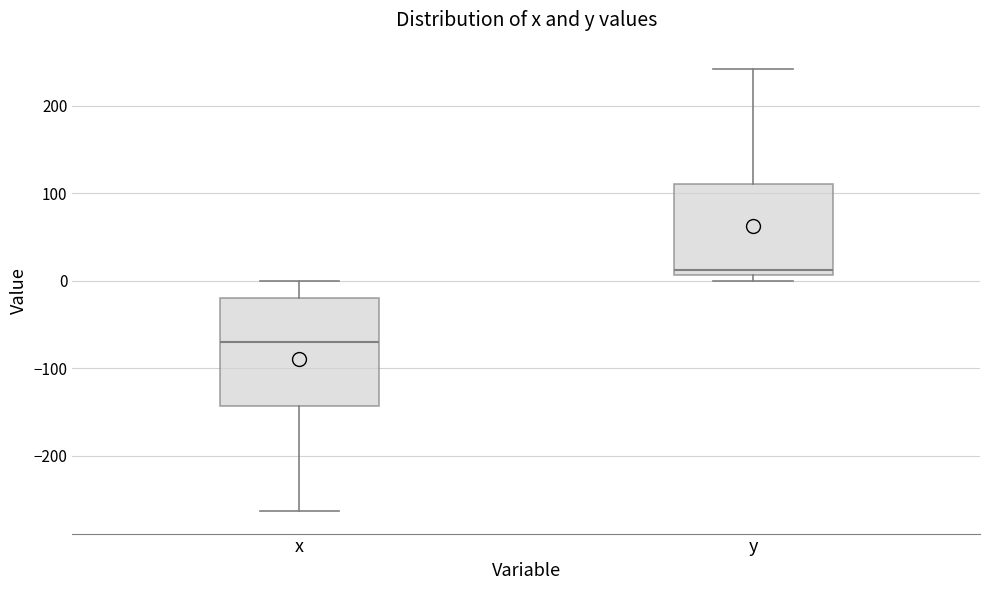

Which box's median line is the highest?

y